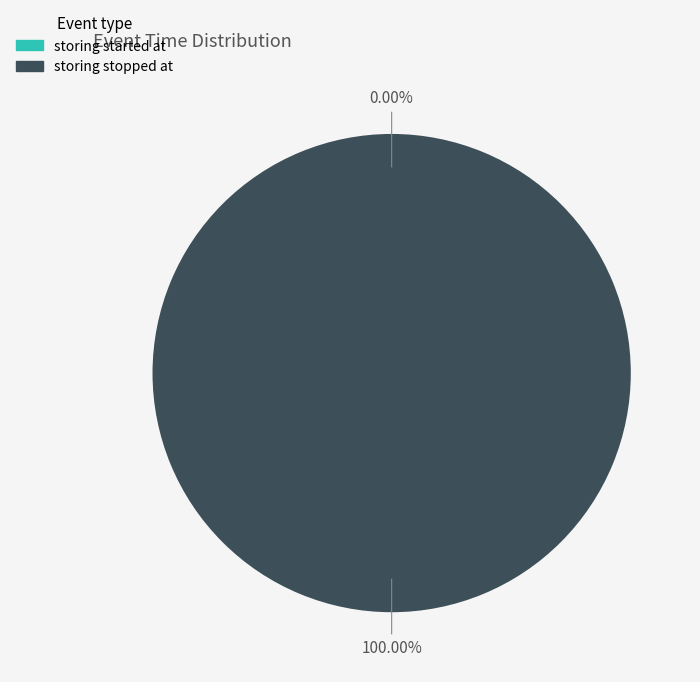

To the nearest percent, what percentage of the pie is 2?

100%